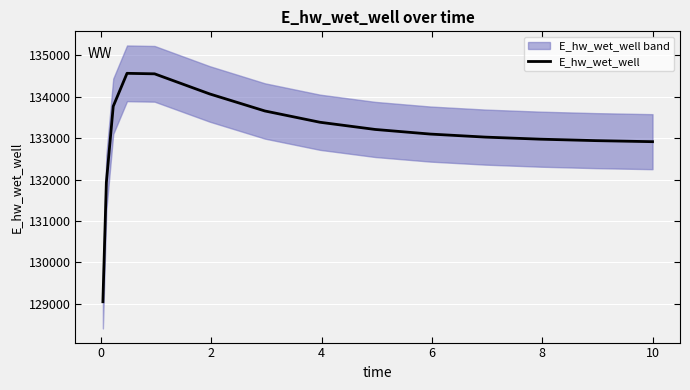

What is the minimum value for E_hw_wet_well?

129047.2